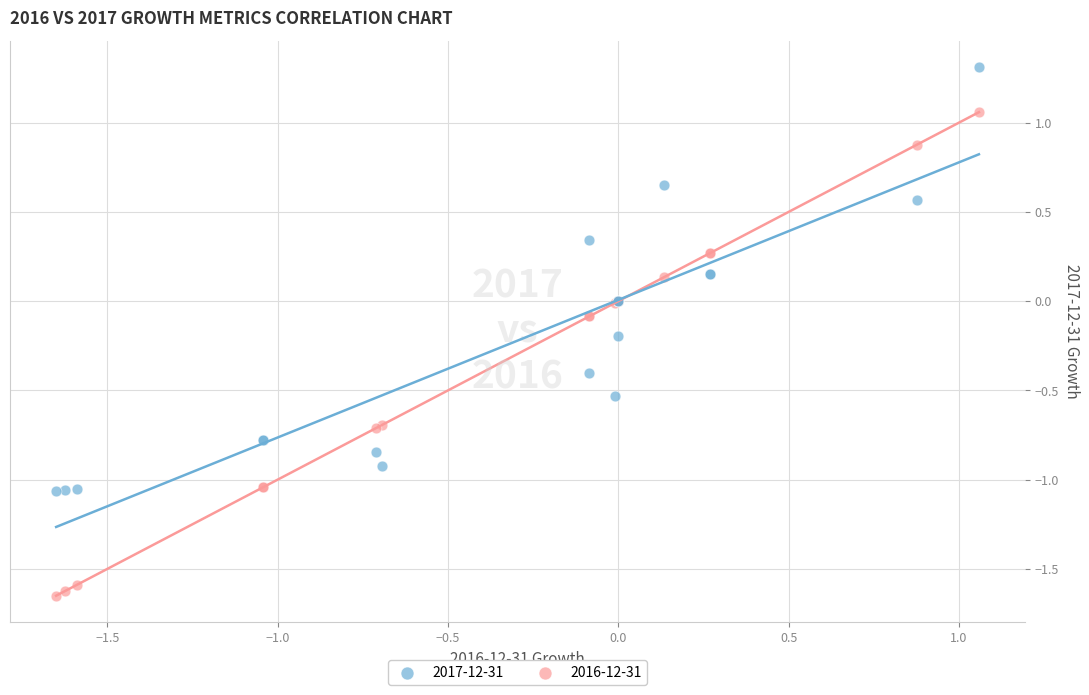

Which series reaches the maximum Y coordinate?

2017-12-31